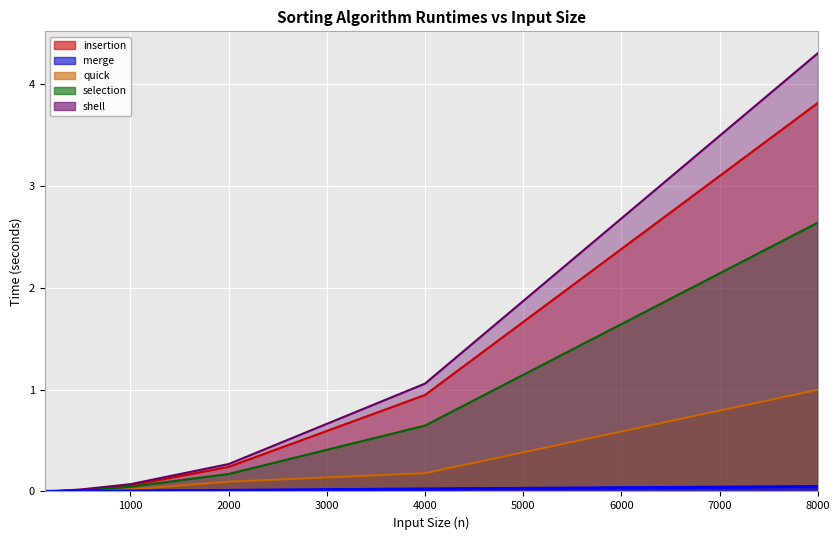

Which series has the largest range (max minus min)?

shell